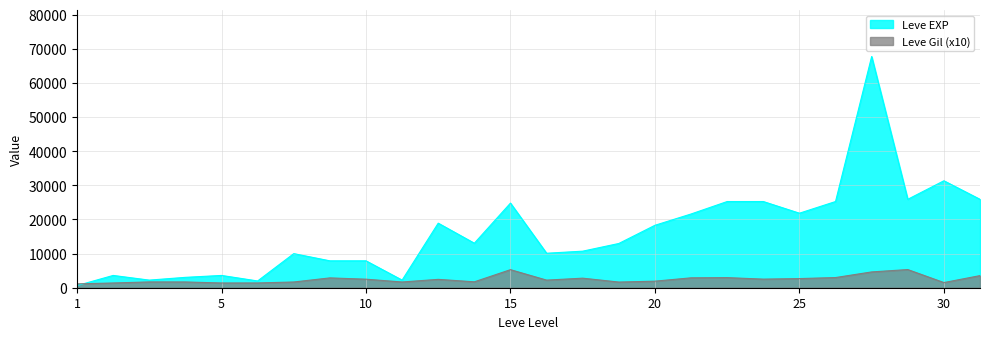

Is it true that Leve EXP equals 113176 at 30?

False